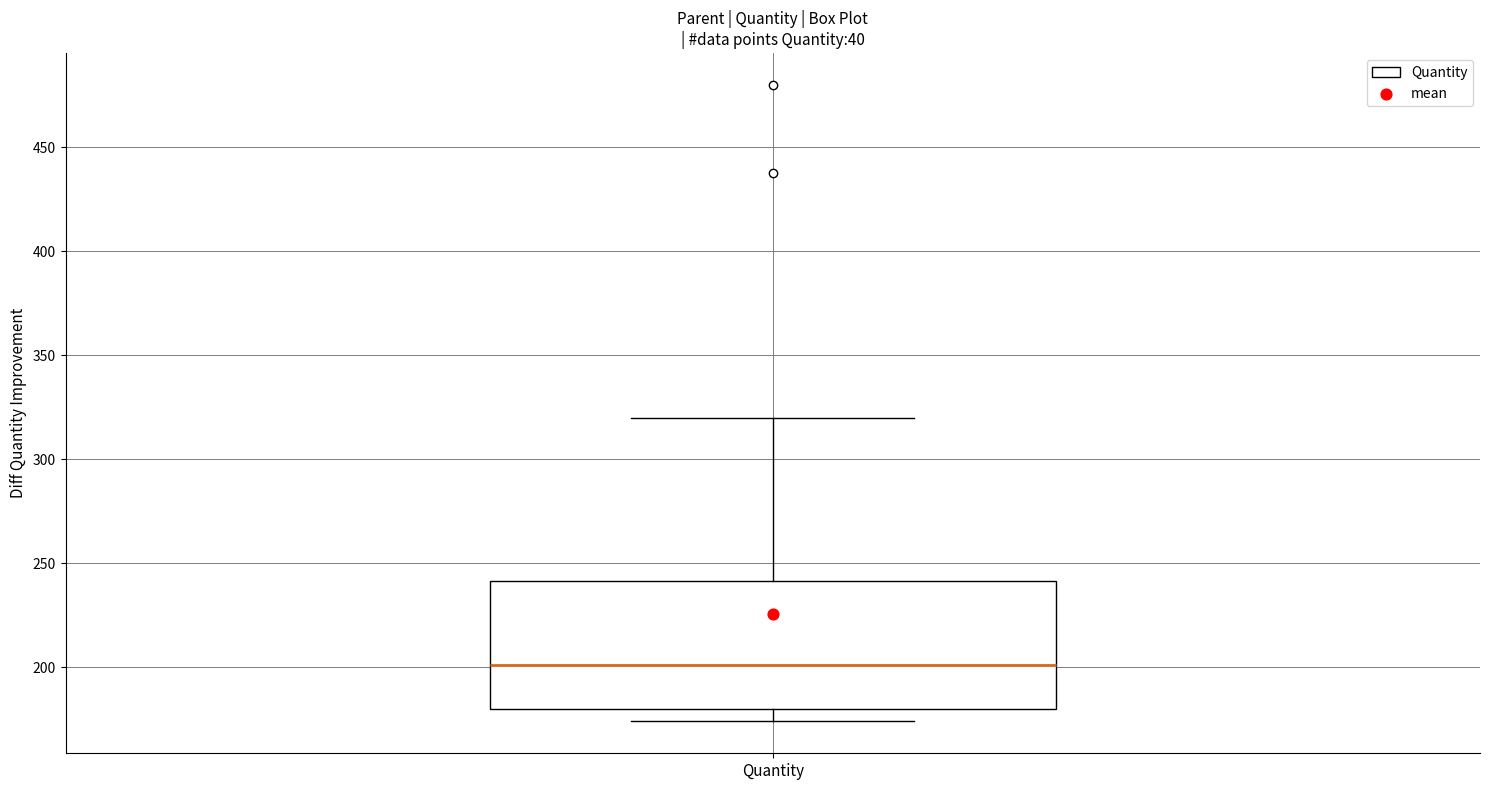

Transcribe this box plot: give where the median line is, the range the box spans, and where the two whiskers end, as read against the y-axis. The values are not printed on the chart, so give them approximately, as read against the axis.

median 200, box 180 to 240, whiskers 175 to 320